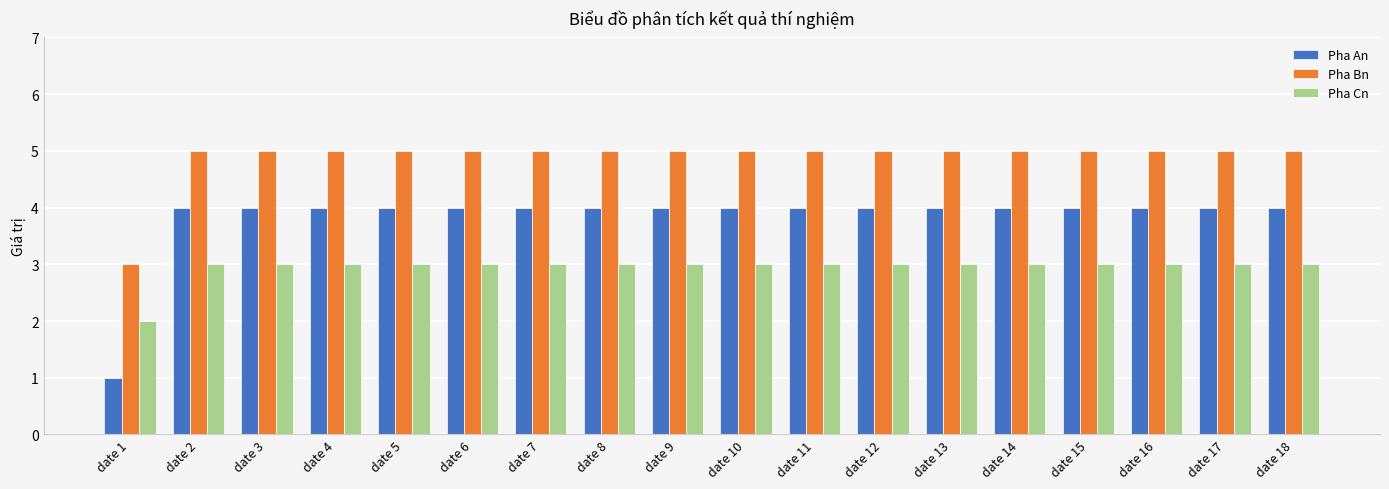

How many data points does each series have?

18